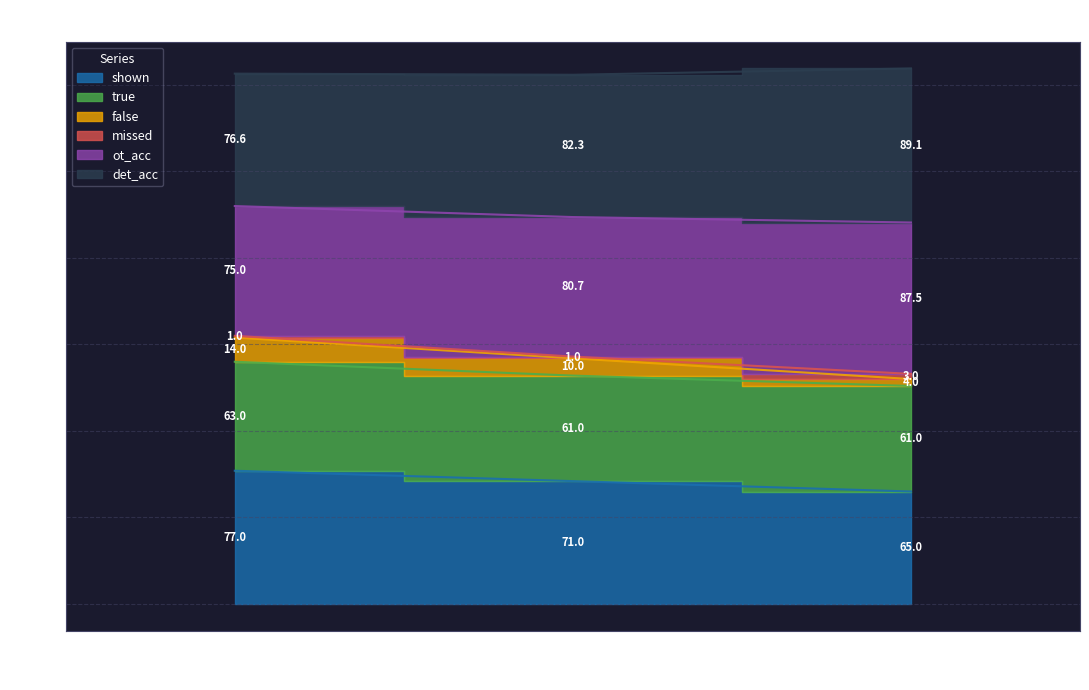

What is the total value across all series at server2?

832.6